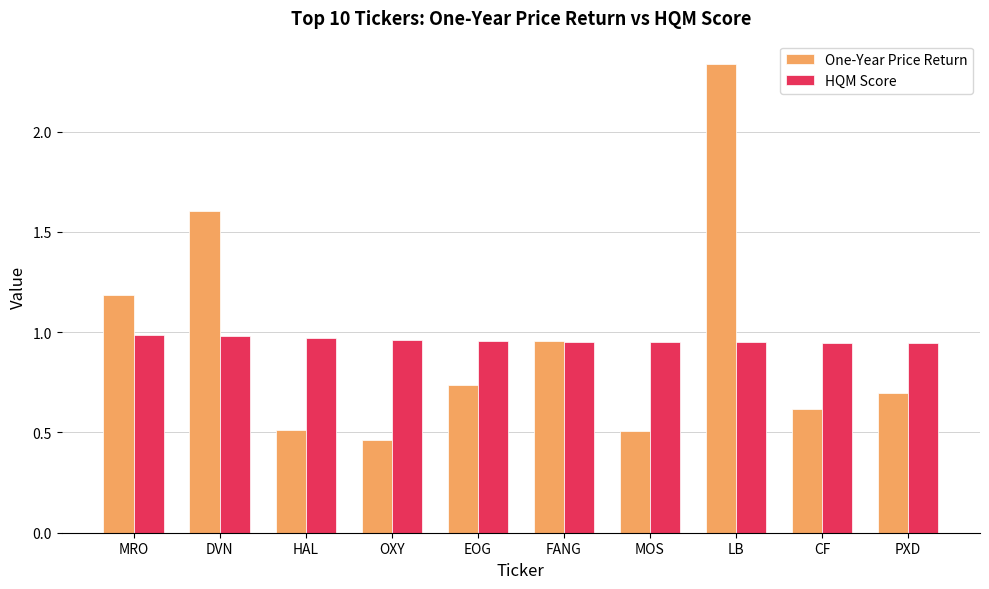

Which series changed the most between OXY and PXD?

One-Year Price Return